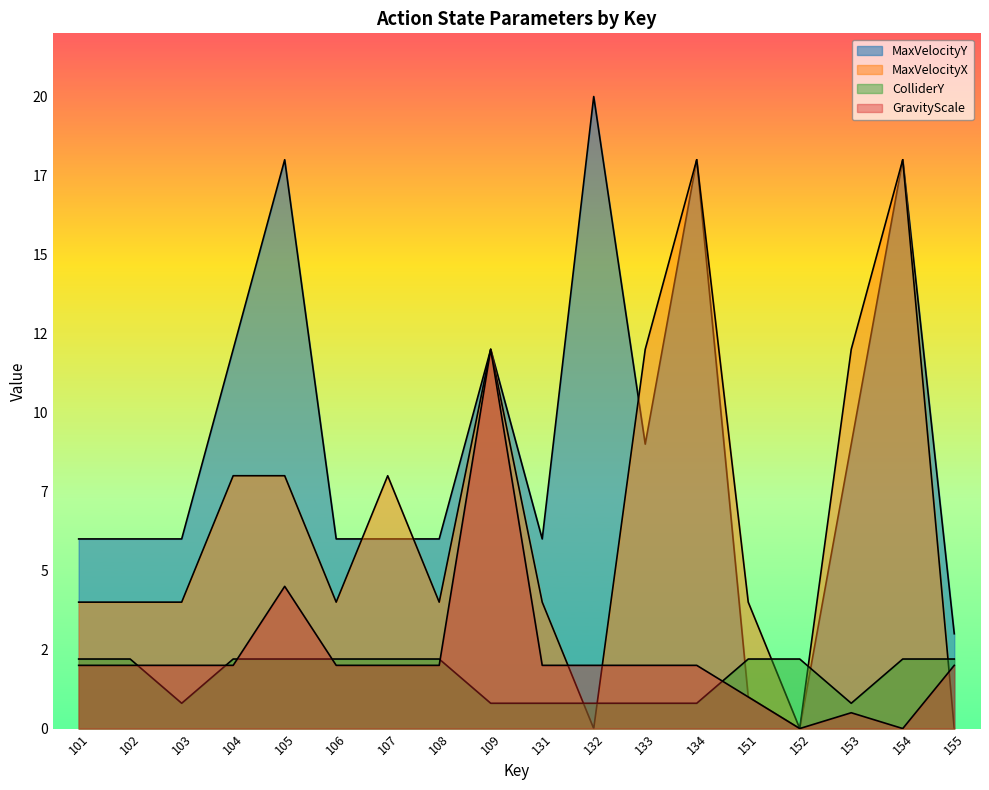

Reading left to right, transcribe all the data shown in this chart.

MaxVelocityY: 6.0	6.0	6.0	12.0	18.0	6.0	6.0	6.0	12.0	6.0	20.0	9.0	18.0	1.0	0.0	9.0	18.0	3.0
MaxVelocityX: 4.0	4.0	4.0	8.0	8.0	4.0	8.0	4.0	12.0	4.0	0.0	12.0	18.0	4.0	0.0	12.0	18.0	0.0
ColliderY: 2.2	2.2	0.8	2.2	2.2	2.2	2.2	2.2	0.8	0.8	0.8	0.8	0.8	2.2	2.2	0.8	2.2	2.2
GravityScale: 2.0	2.0	2.0	2.0	4.5	2.0	2.0	2.0	12.0	2.0	2.0	2.0	2.0	1.0	0.0	0.5	0.0	2.0